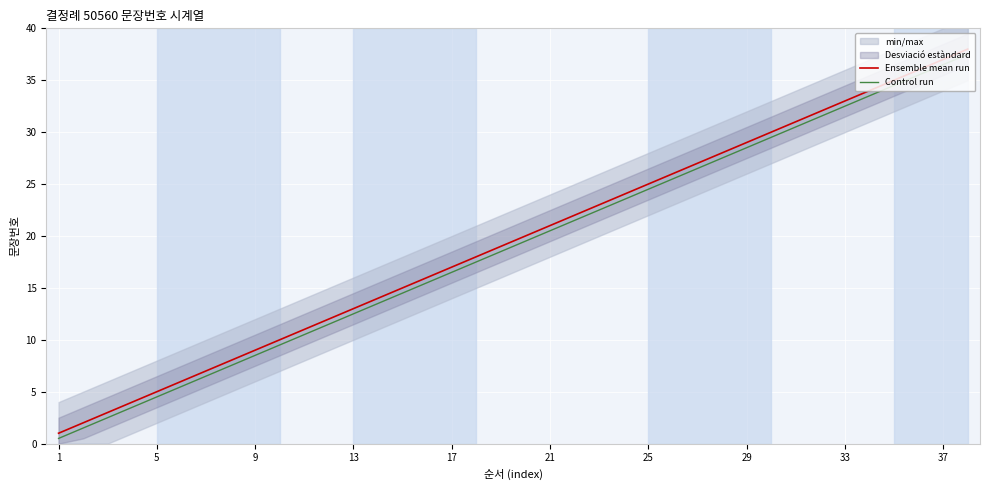

True or false: Ensemble mean run and Control run intersect in this chart.

False